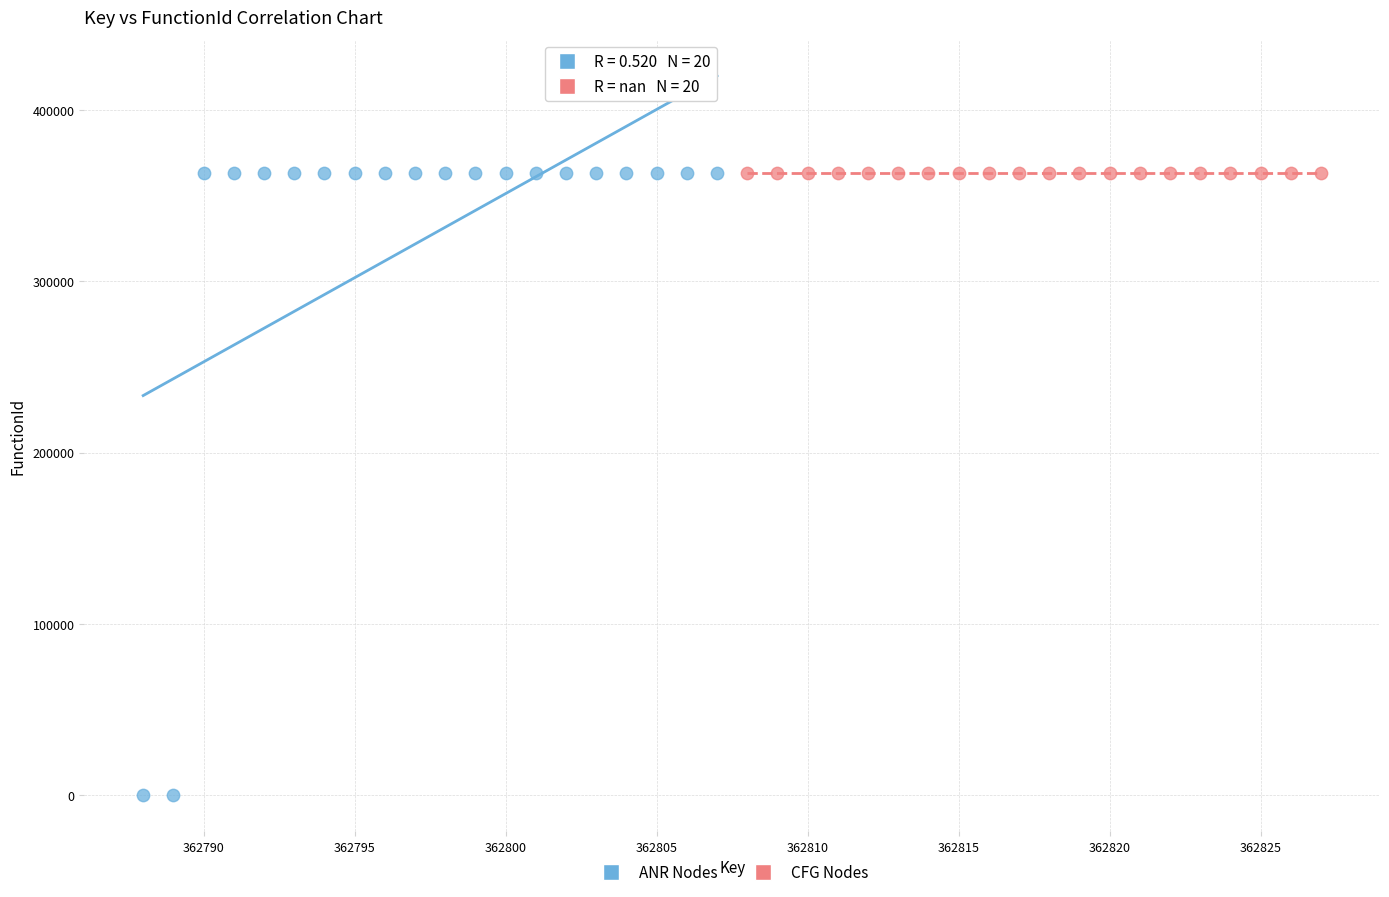

What are all the series names shown in the legend?

ANR Nodes, CFG Nodes